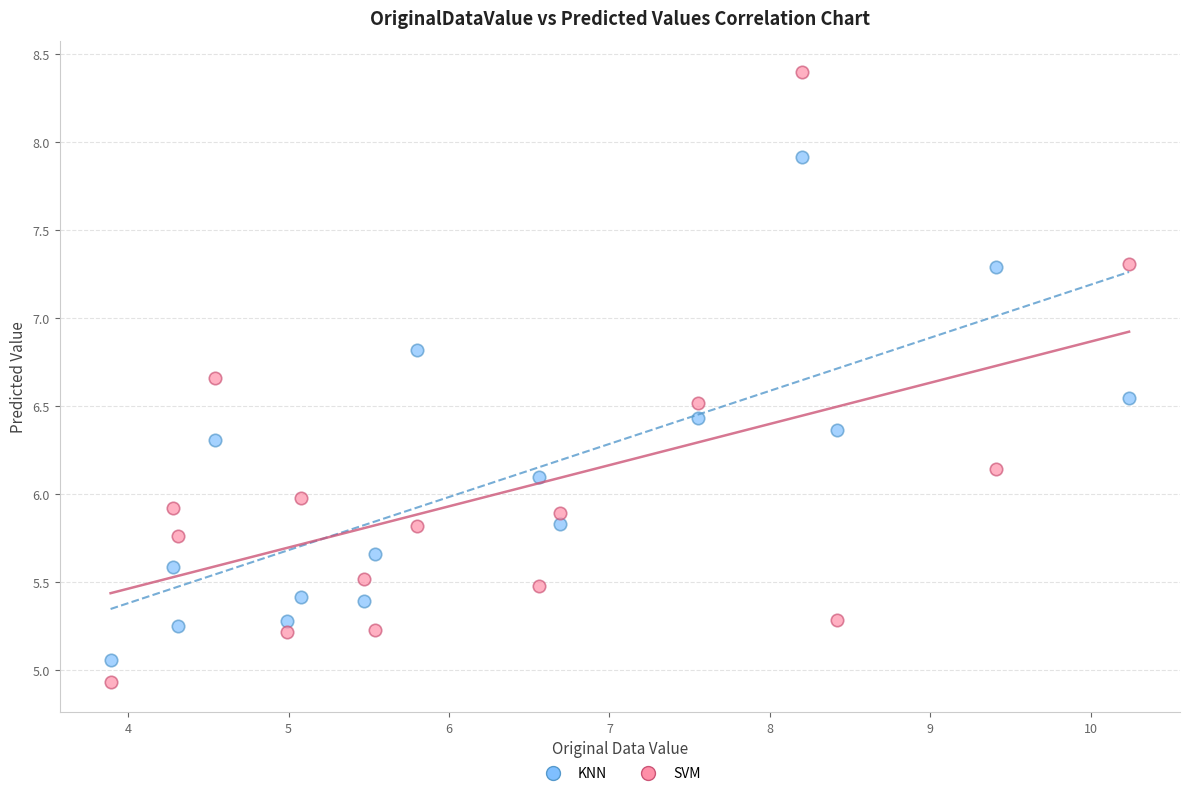

Across all data points, what is the range of Y values (max minus min)?

3.5